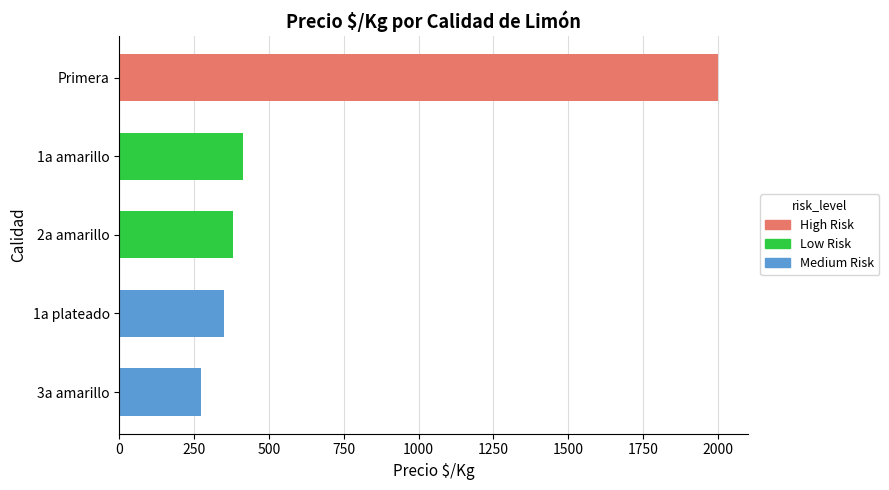

At which label is the value closest to 1136?

1a amarillo